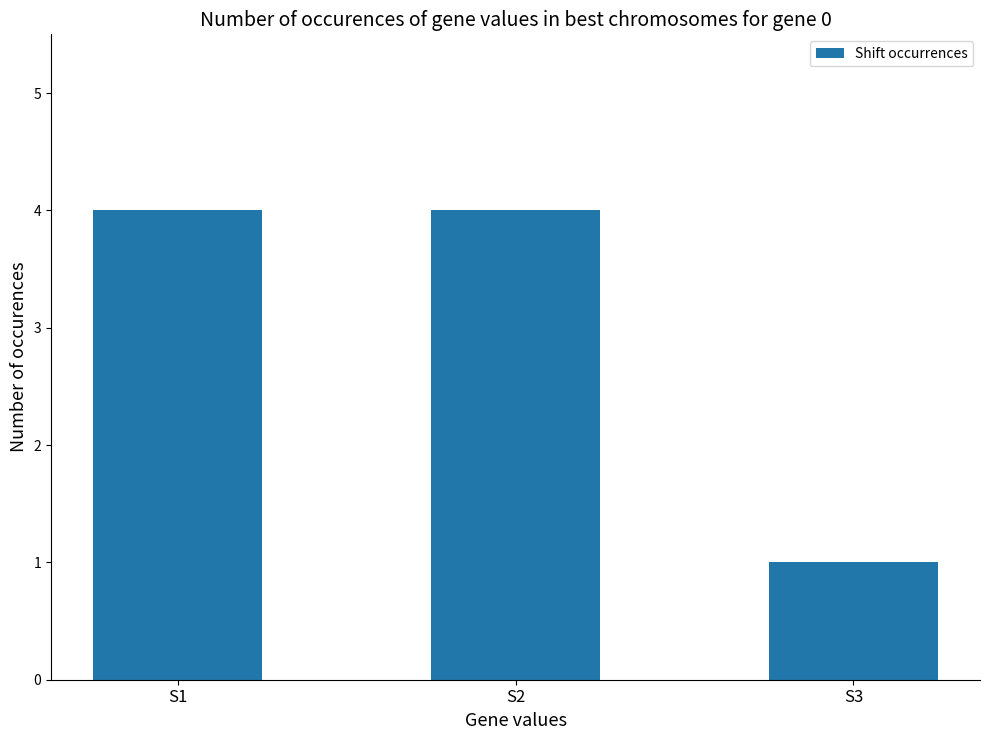

What is the ratio of the value at S1 to the value at S2?

1.0